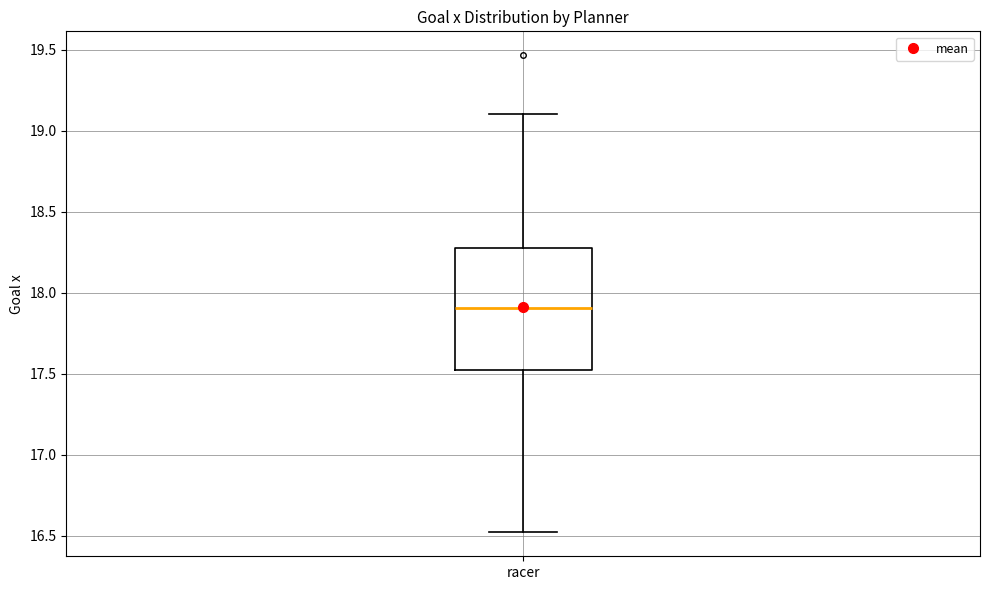

Read this box plot against the y-axis: the position of the median line, the range covered by the box, and the ends of both whiskers. The values are not printed on the chart, so give them approximately, as read against the axis.

median 17.9, box 17.5 to 18.3, whiskers 16.5 to 19.1